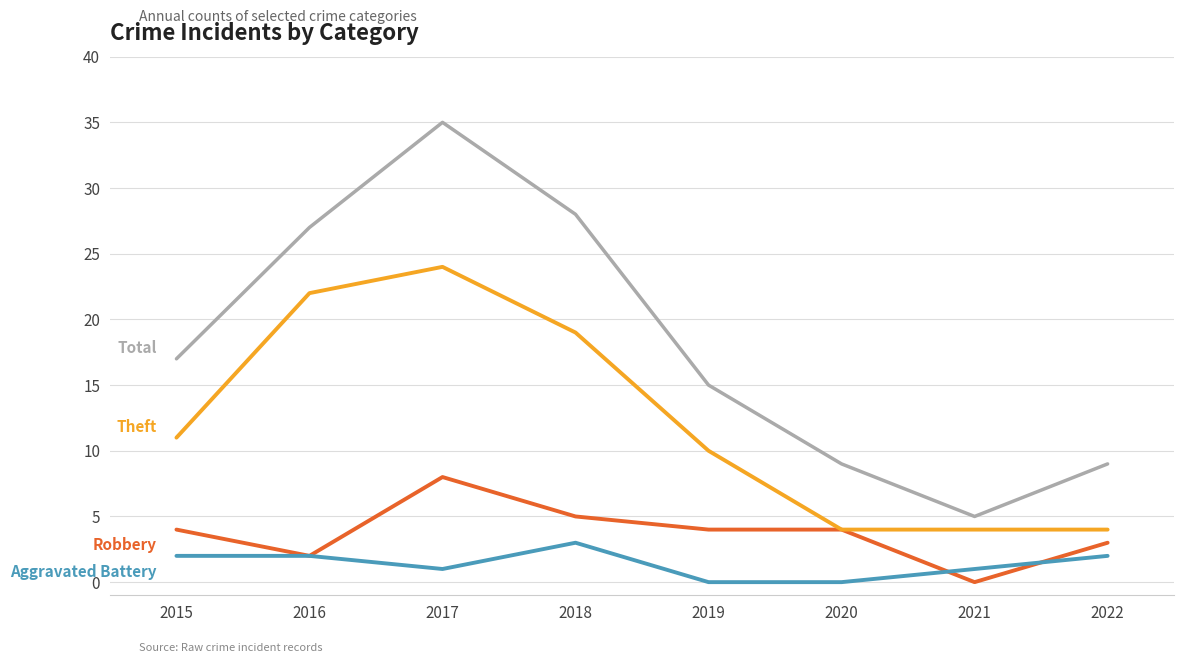

What is the greatest value displayed?

35